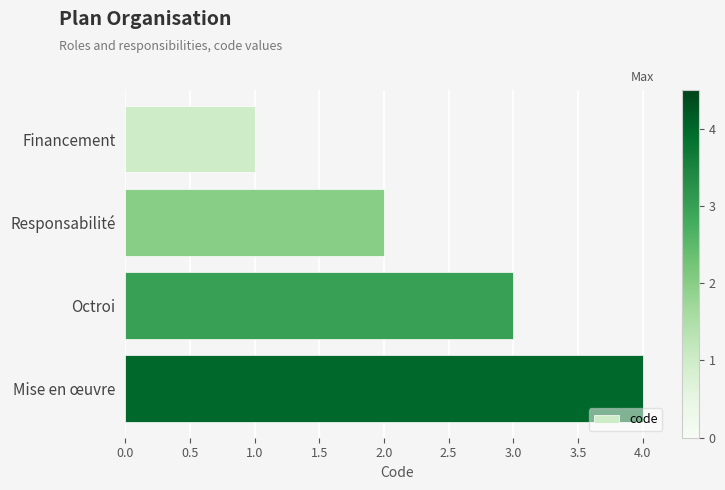

Are the bars horizontal?

Yes